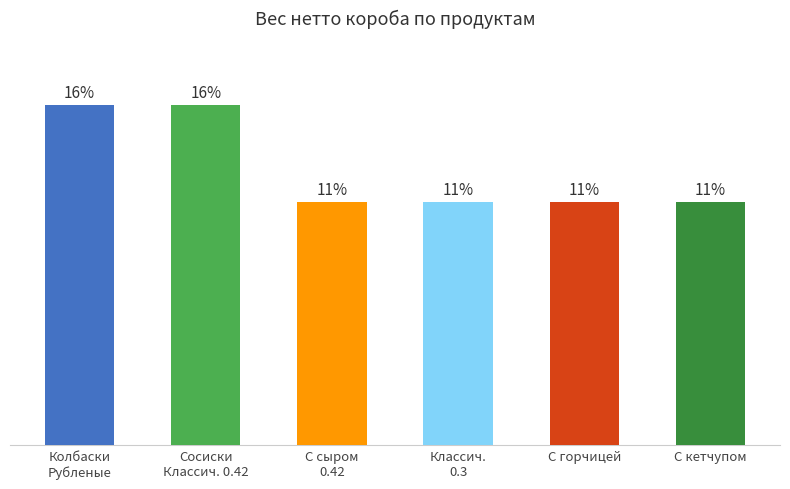

Is it true that the value at С кетчупом is 1.0?

False